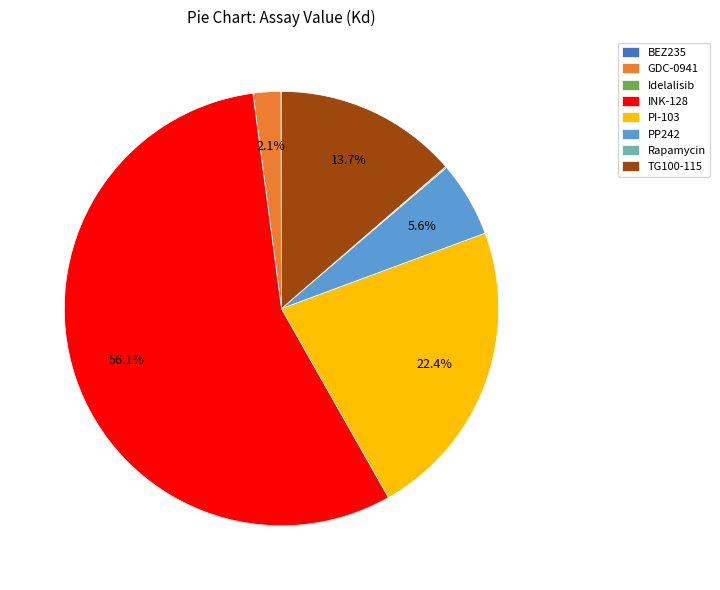

Between GDC-0941 and PP242, which is larger?

PP242